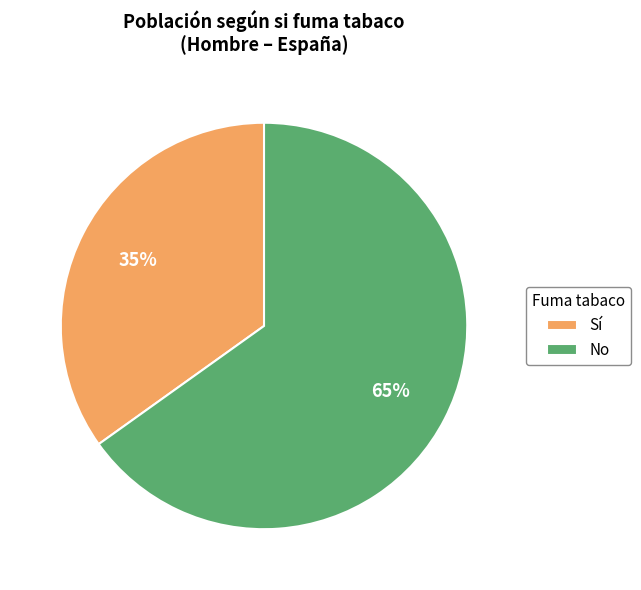

Which slice represents more than half of the pie?

No